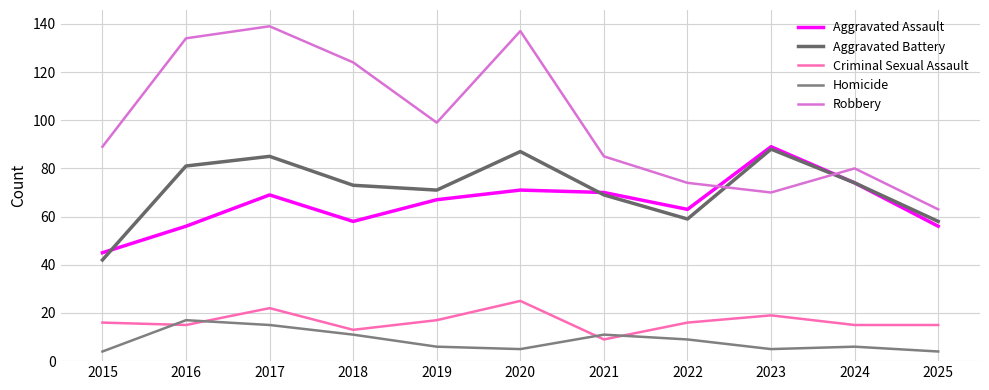

Which series has the largest total across all categories?

Robbery